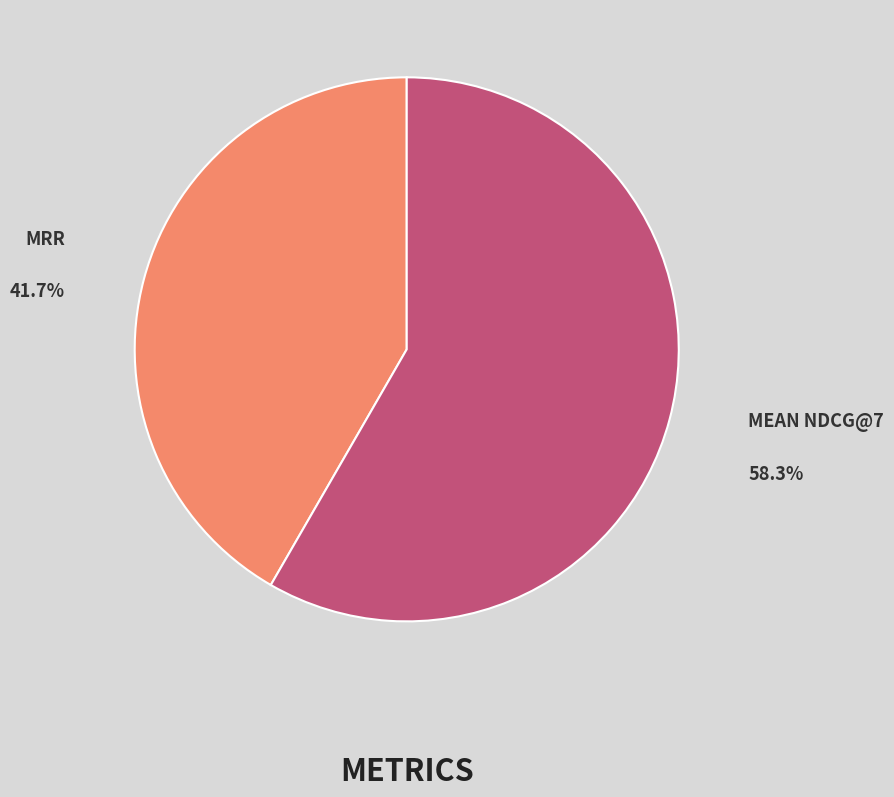

Does any single category account for the majority?

Yes